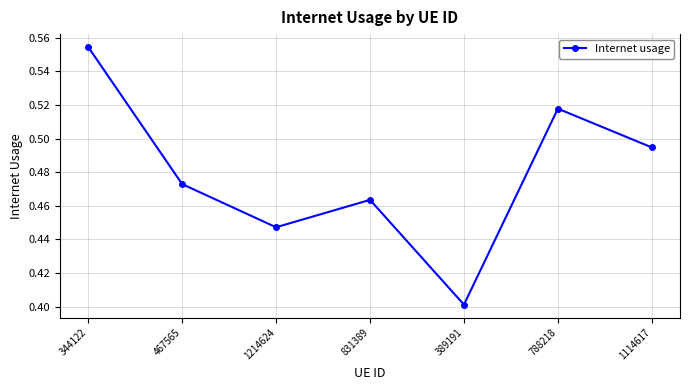

Where is the data nearest to the value 0?

389191